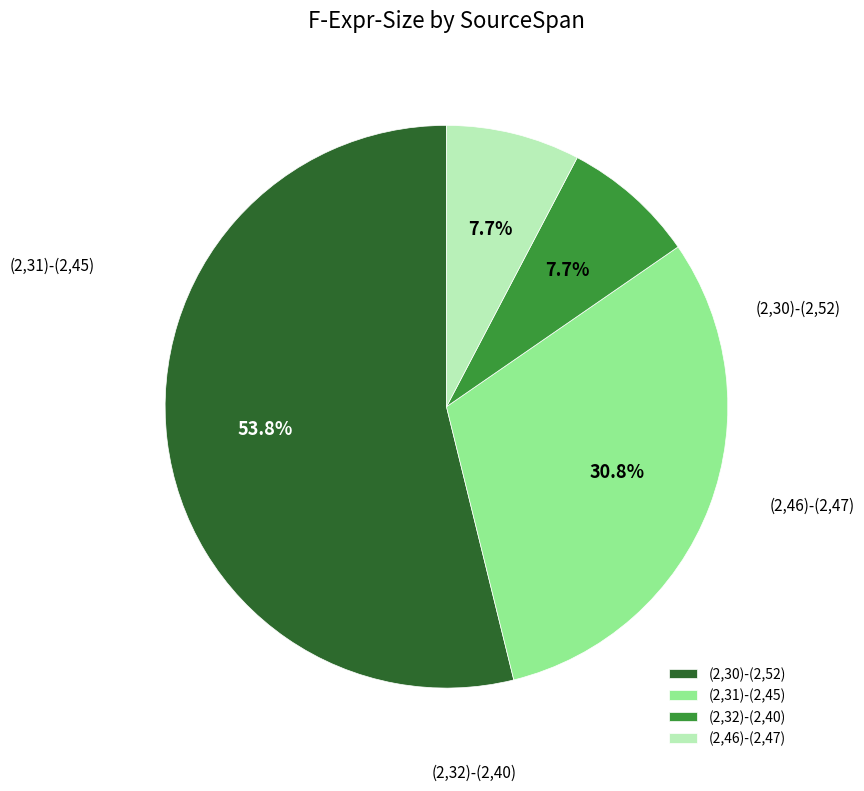

How many segments does this pie chart have?

4